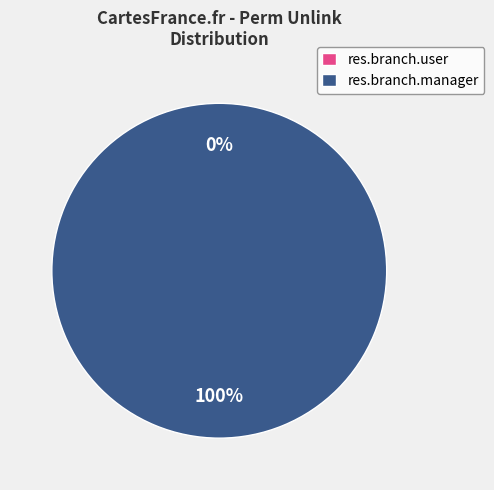

What percentage is the access_res_branch_manager slice, to the nearest percent?

100%